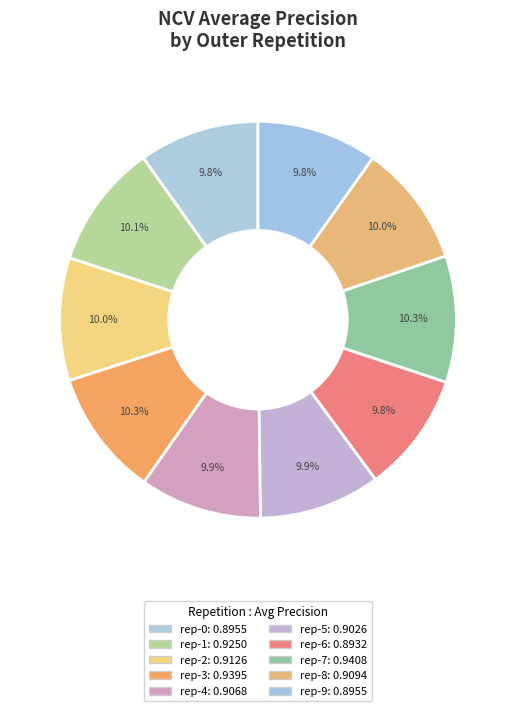

Does any single category account for the majority?

No